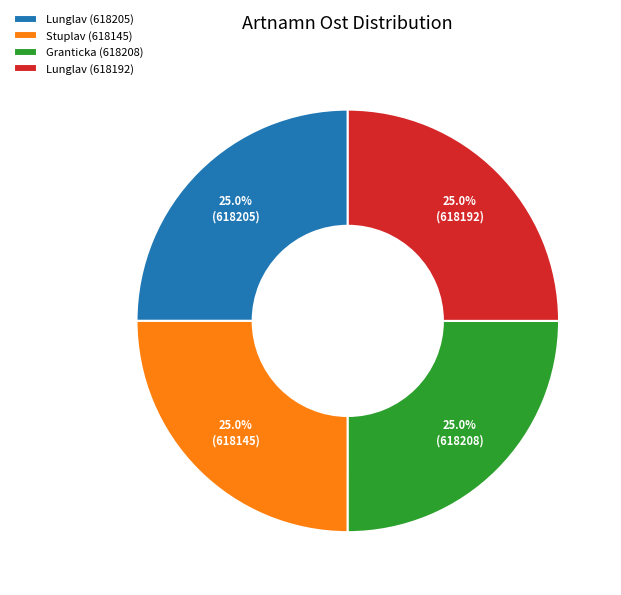

To the nearest percent, what portion does Lunglav (618192) represent?

25%